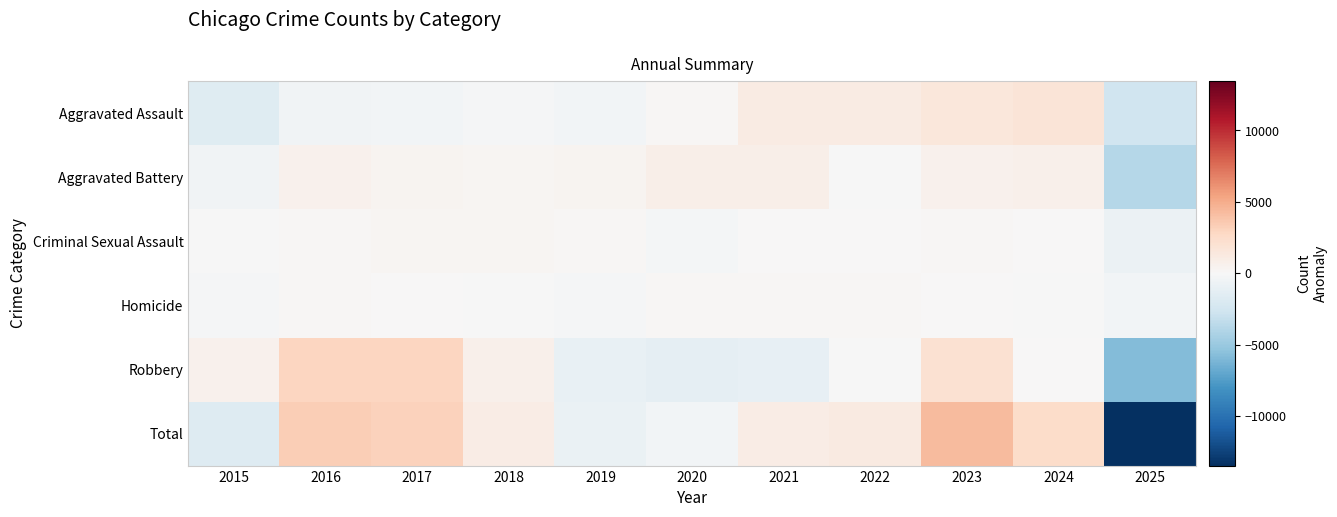

What is the total value across all series at 2025?

-26951.8